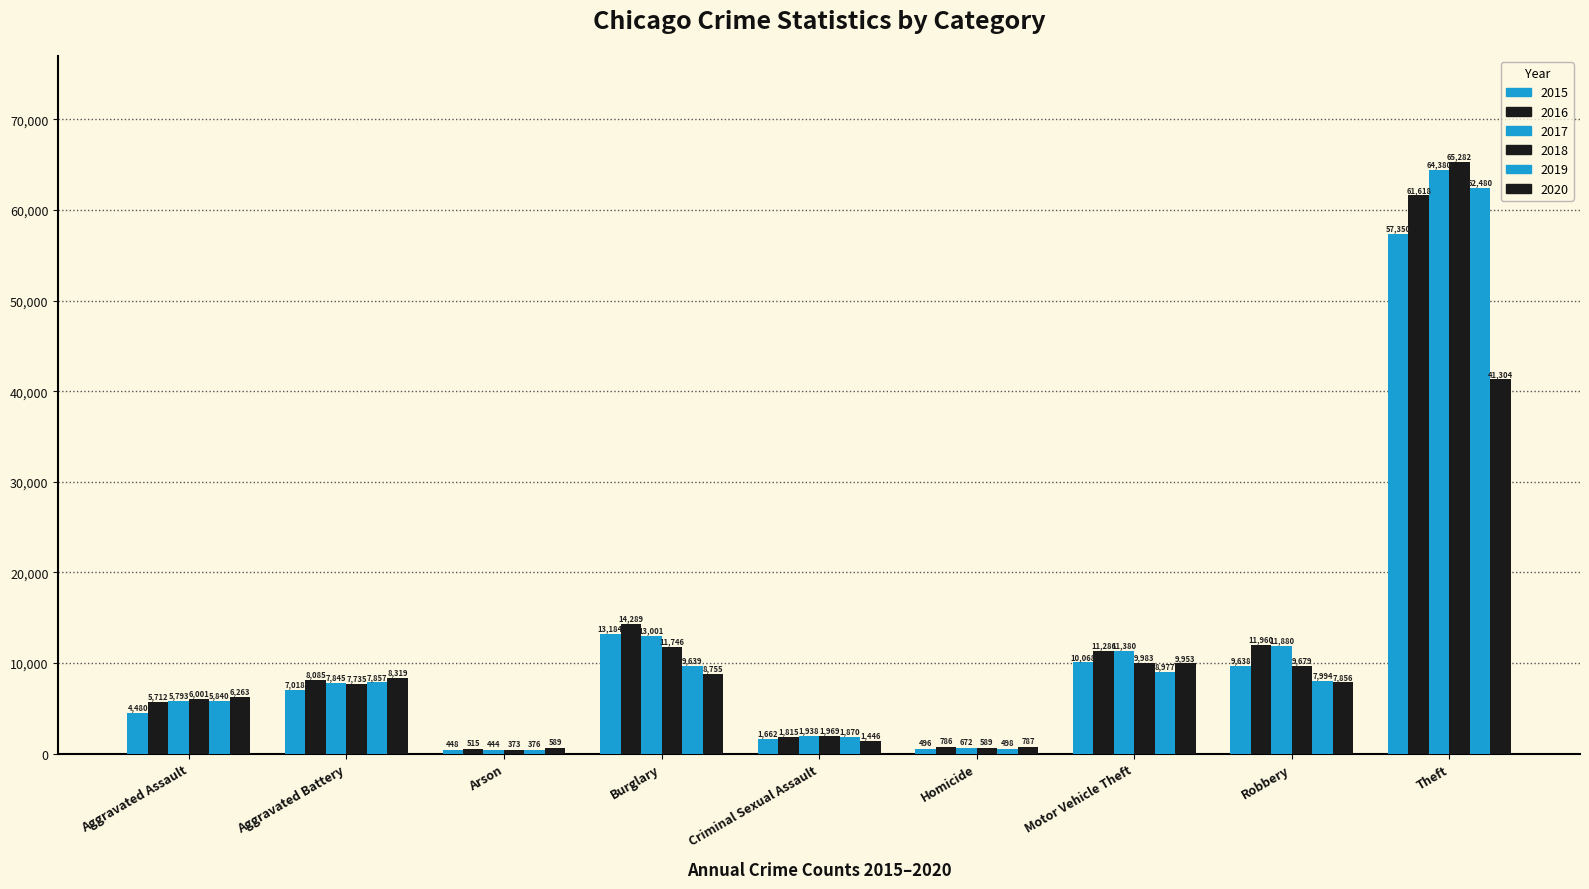

How many values in the 2019 series are below 7857?

4